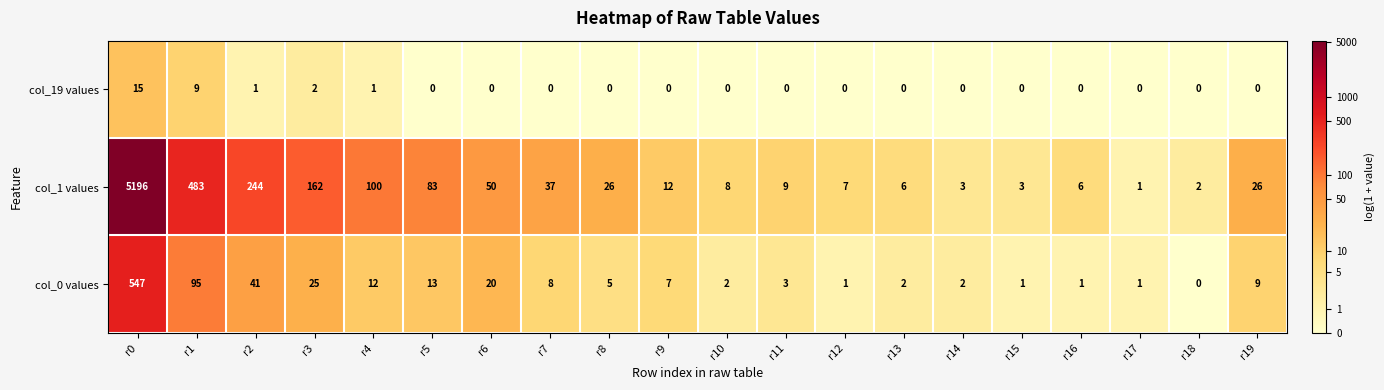

At which label is col_1 values closest to 2598?

r1